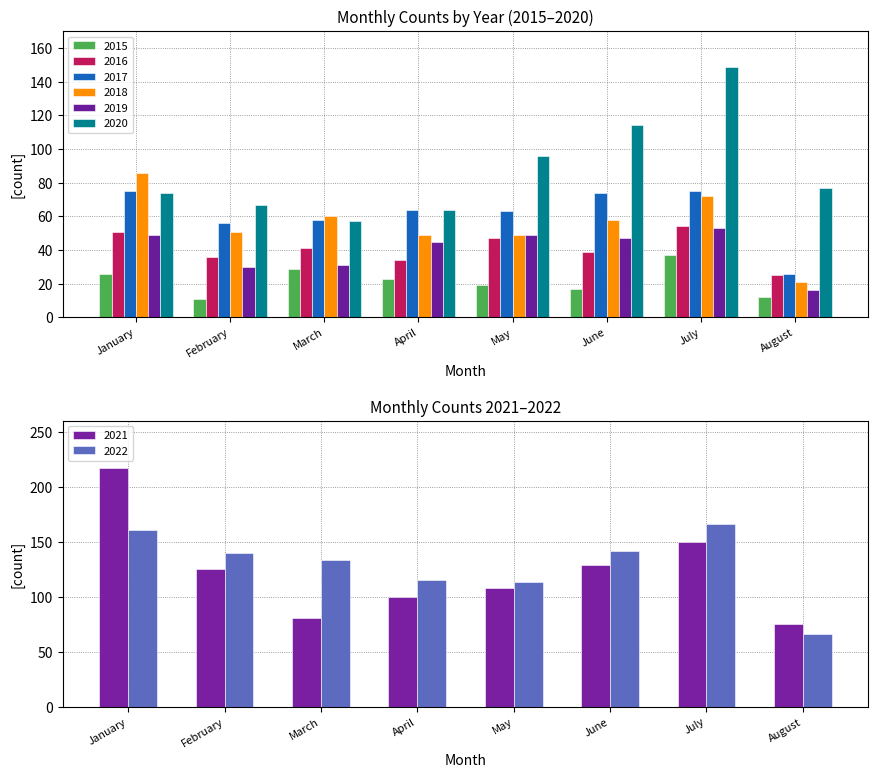

Is the value of 2015 at June greater than the value of 2020 at February?

No